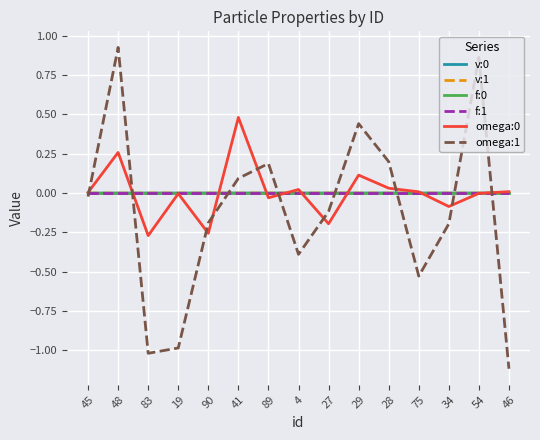

At which category is the sum across all series the highest?

48